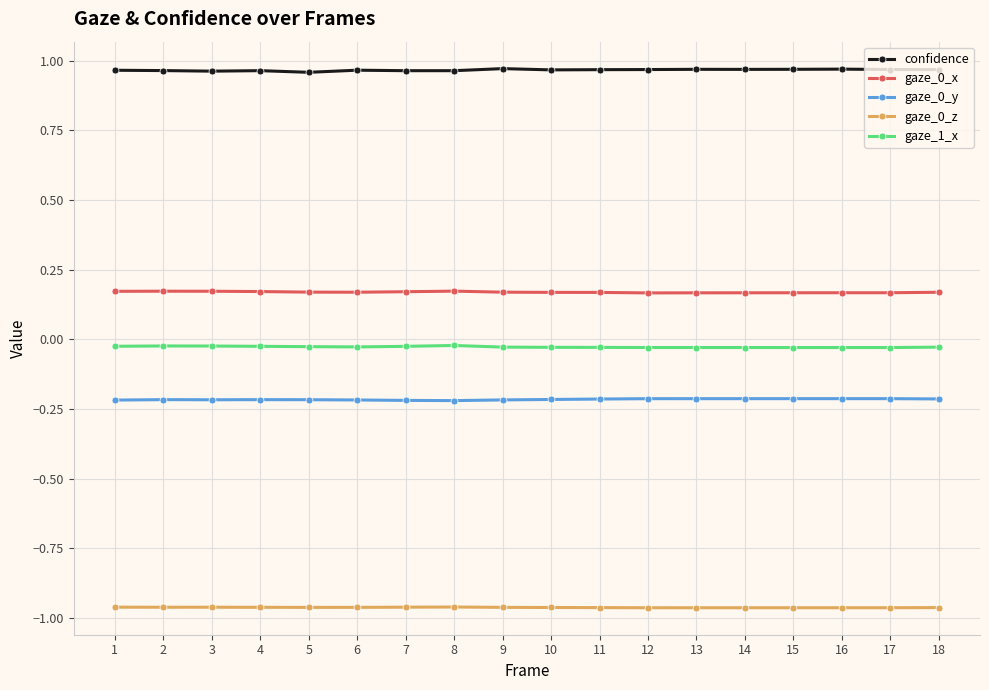

Which series has the largest total across all categories?

confidence